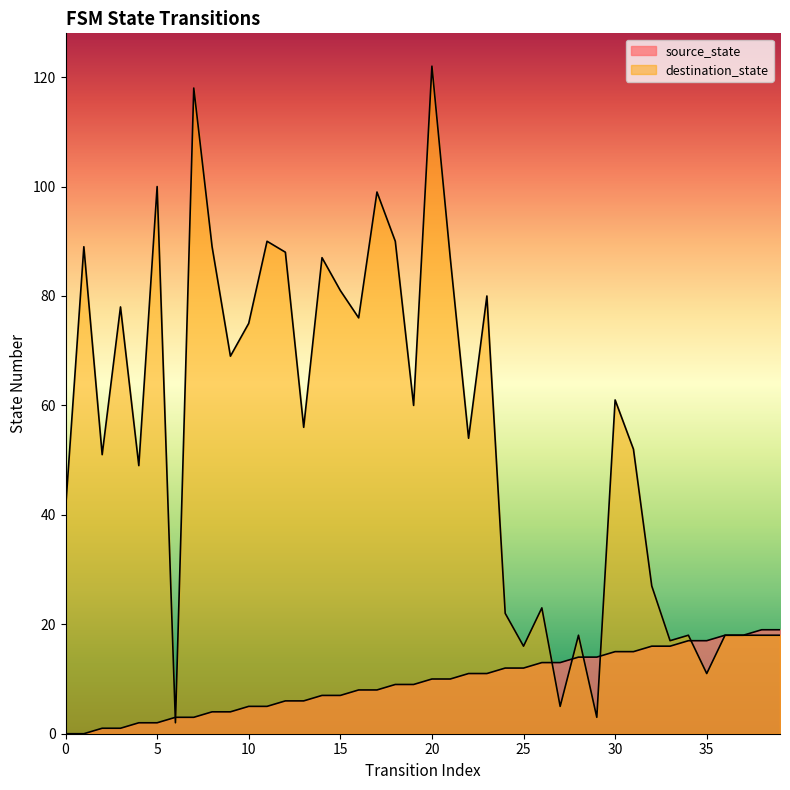

Which series changed the most between 11 and 30?

destination_state